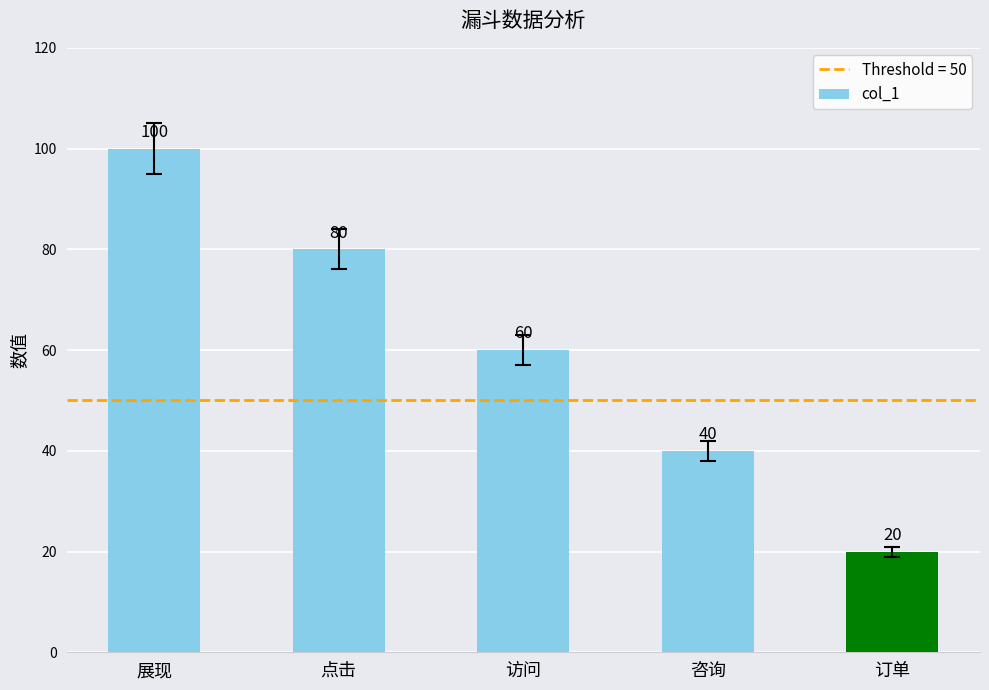

Where is the data nearest to the value 60?

访问